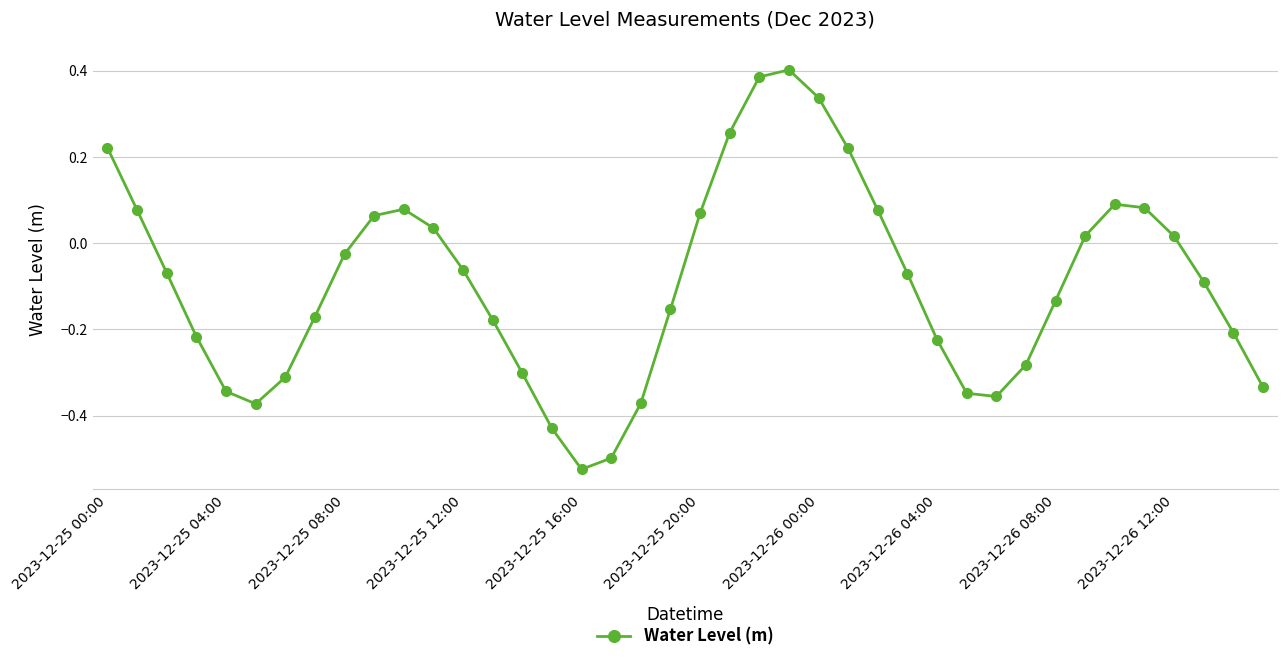

What is the difference between the maximum and minimum values?

0.9